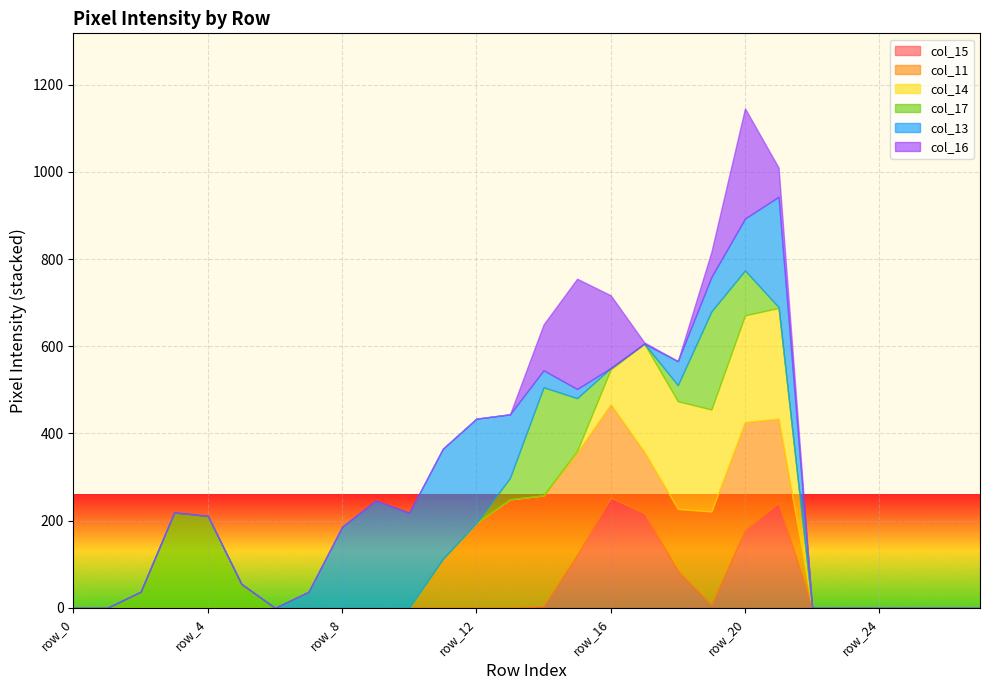

True or false: col_17 has more than 1 points higher than both neighbors.

True